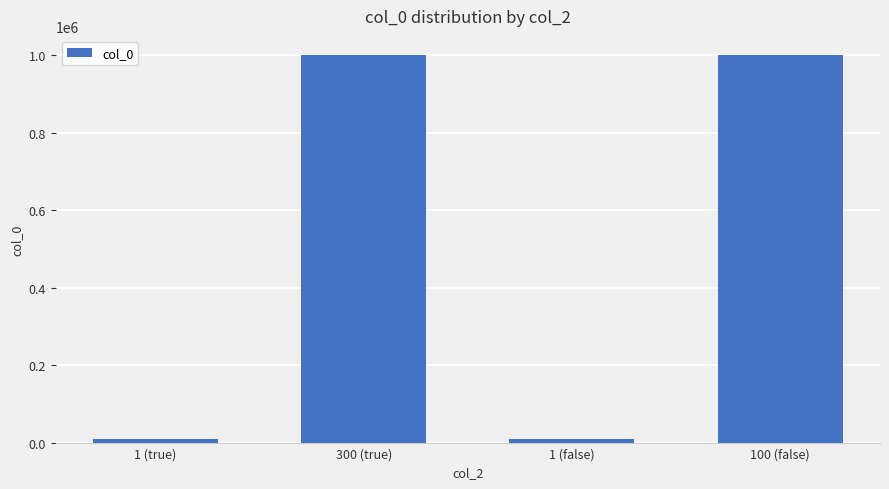

What position from the left is 1 (false)?

3